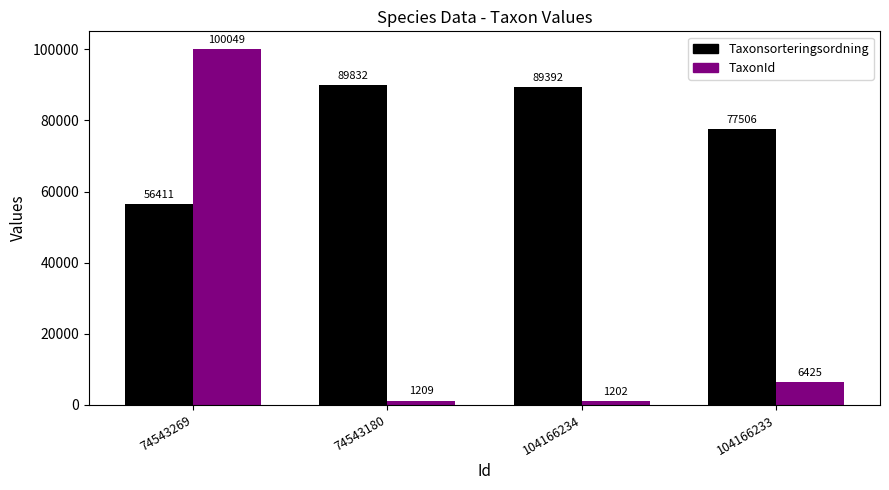

What is the lowest value of the Taxonsorteringsordning series?

56411